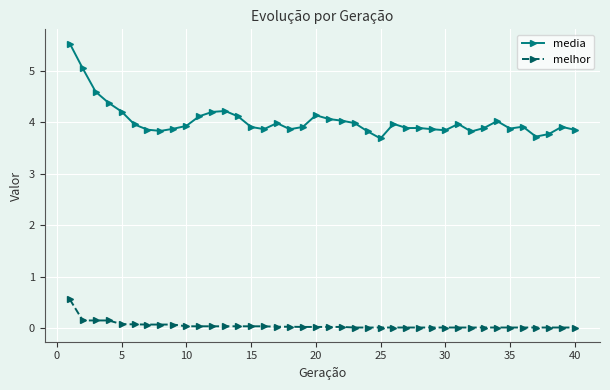

True or false: media has more than 0 interior local peaks.

True